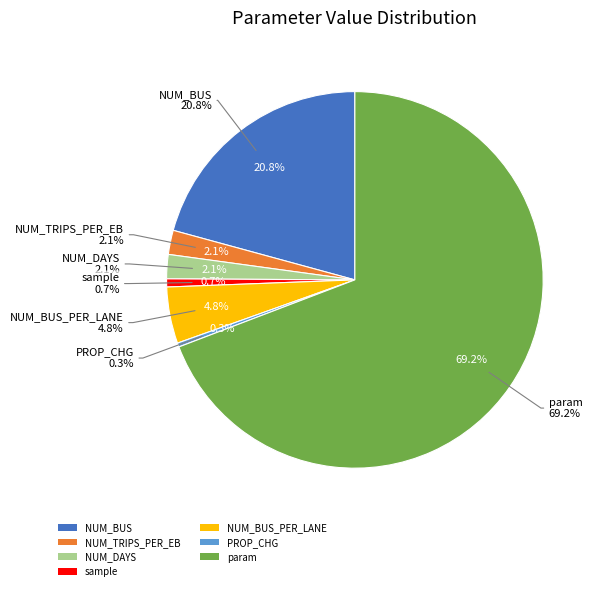

What is the smallest slice in the pie chart?

PROP_CHG